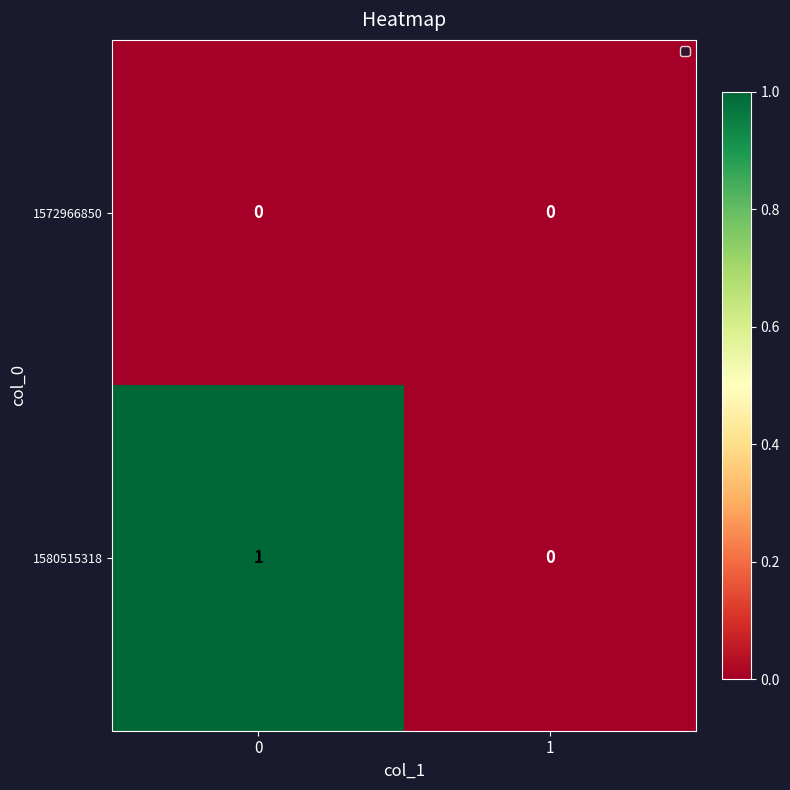

Which series has the largest range (max minus min)?

1580515318